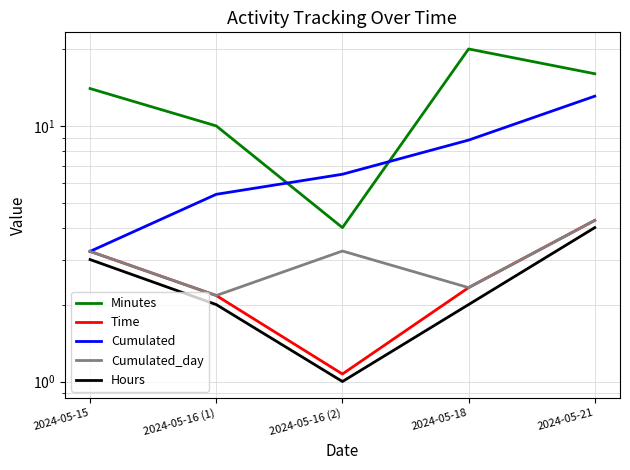

How many data points in Time are above 2?

4